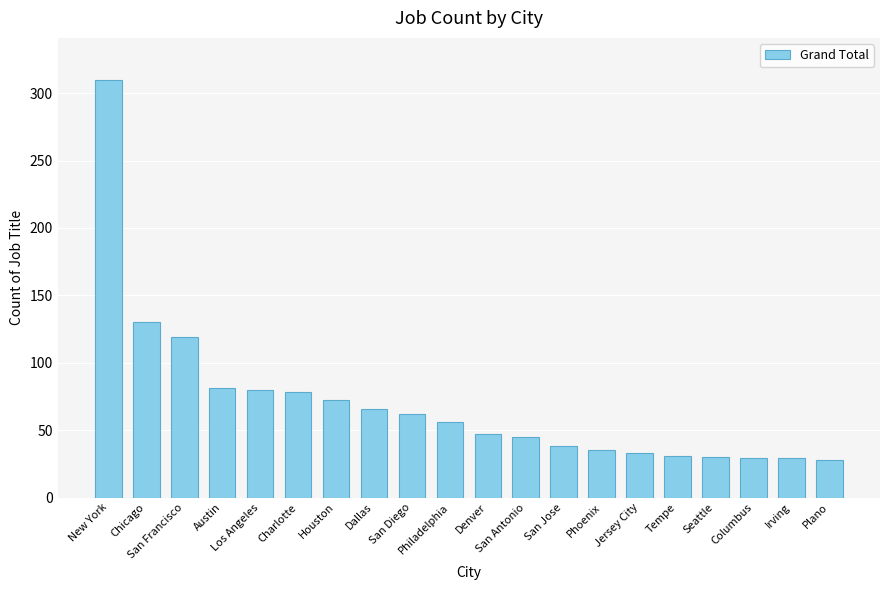

What is the value of the 7th bar from the left?

72